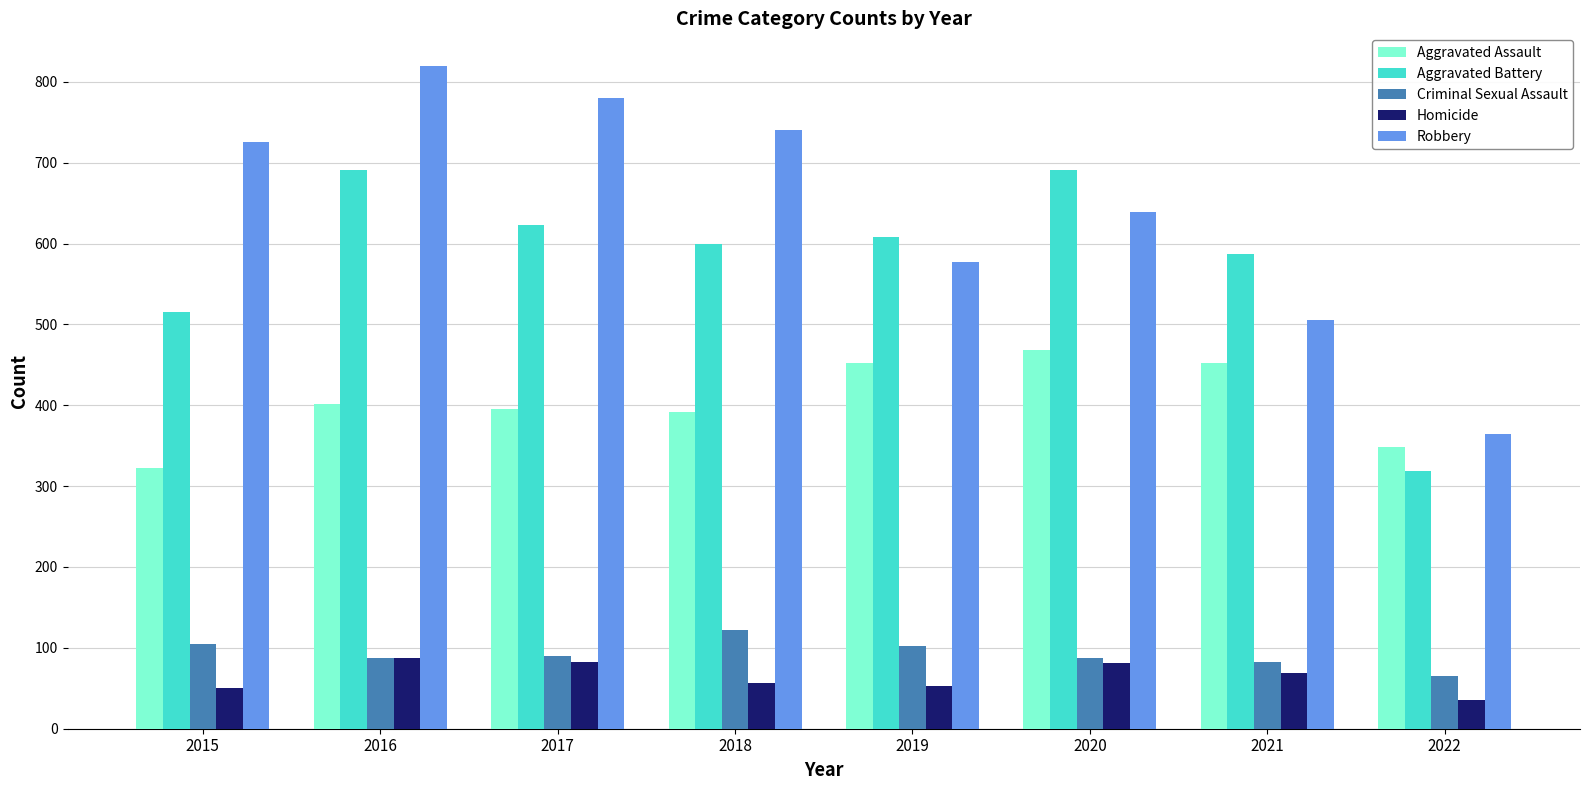

Where is Robbery nearest to the value 592?

2019